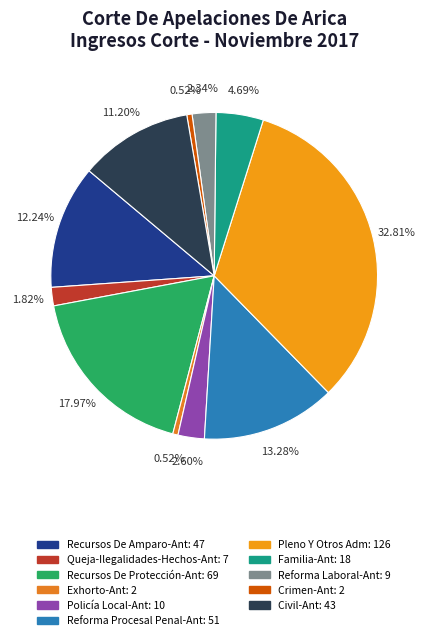

What percentage is the Reforma Procesal Penal-Ant slice, to the nearest percent?

13%